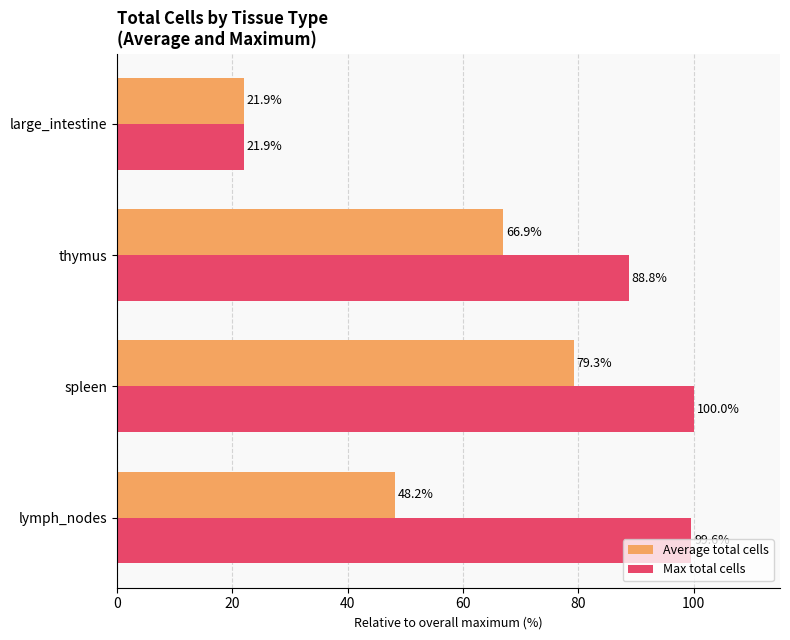

What is the sum of all Max total cells values?

310.3